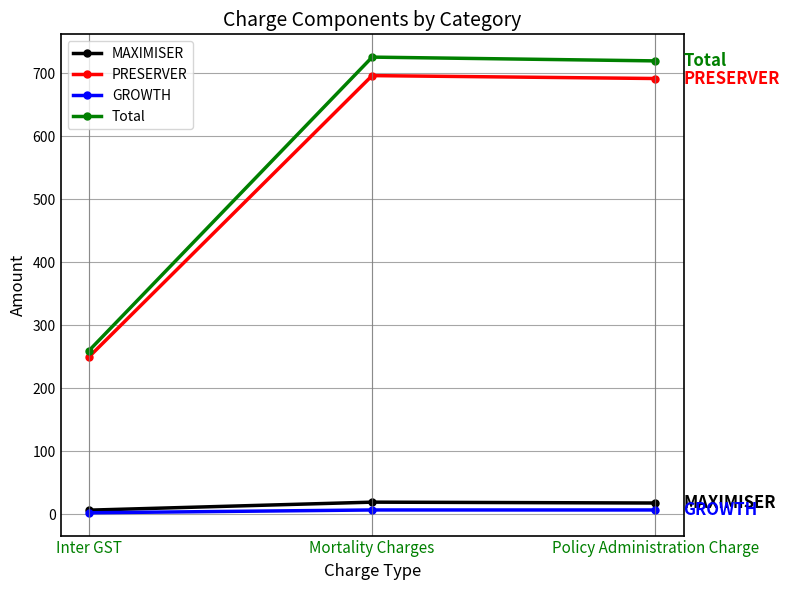

What is the label of the 1st point from the right?

Policy Administration Charge